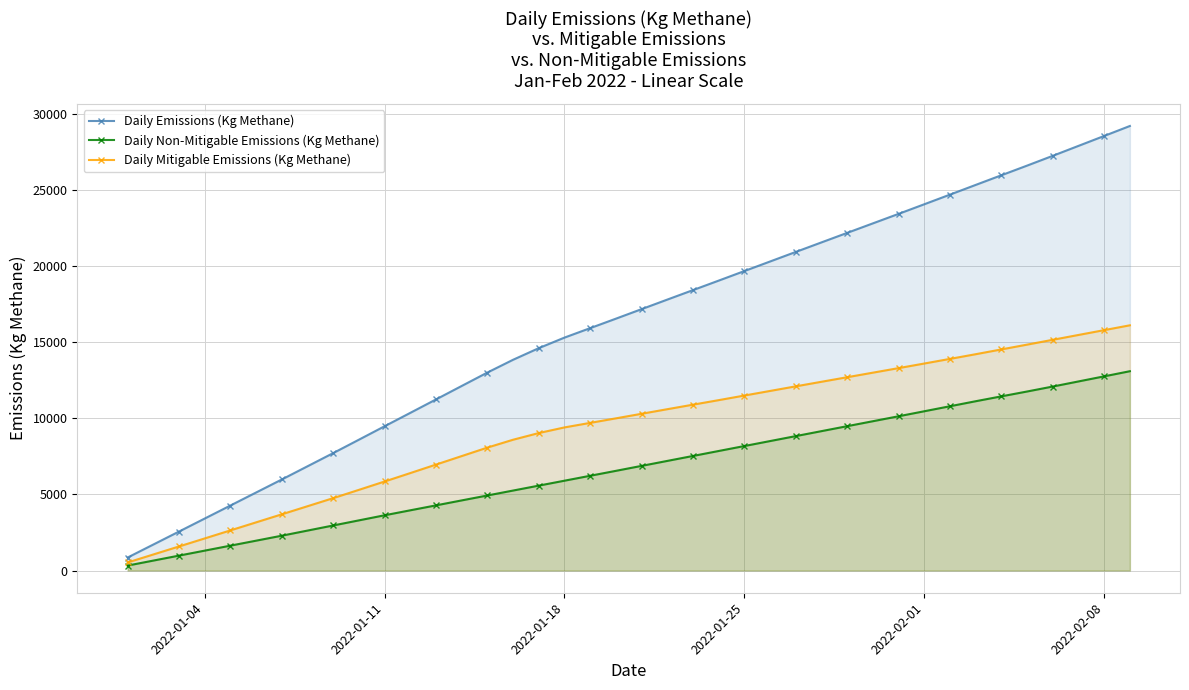

Which series has the largest range (max minus min)?

Daily Emissions (Kg Methane)